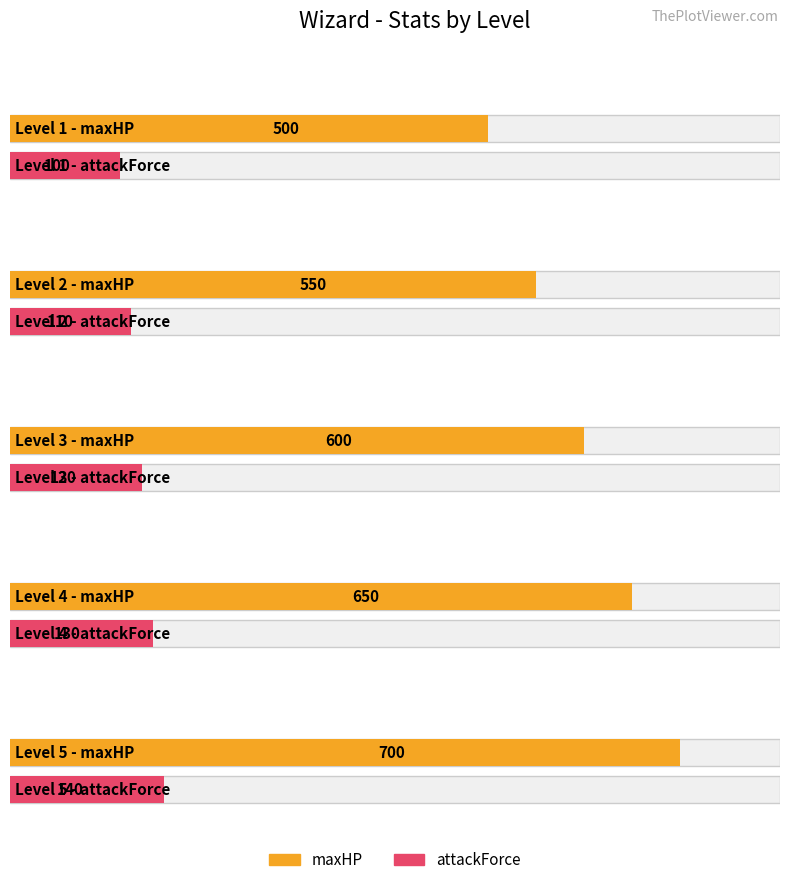

The maxHP series shows 822 at 2. True or false?

False